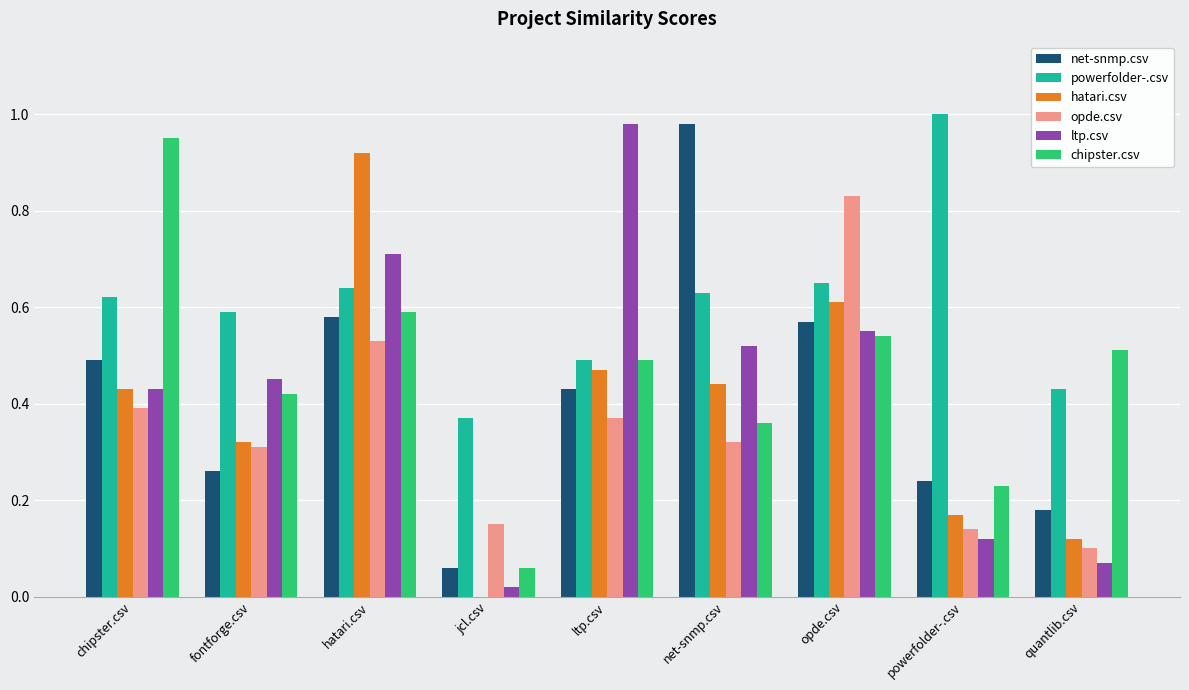

The value of powerfolder-.csv at chipster.csv is 0.3. True or false?

False